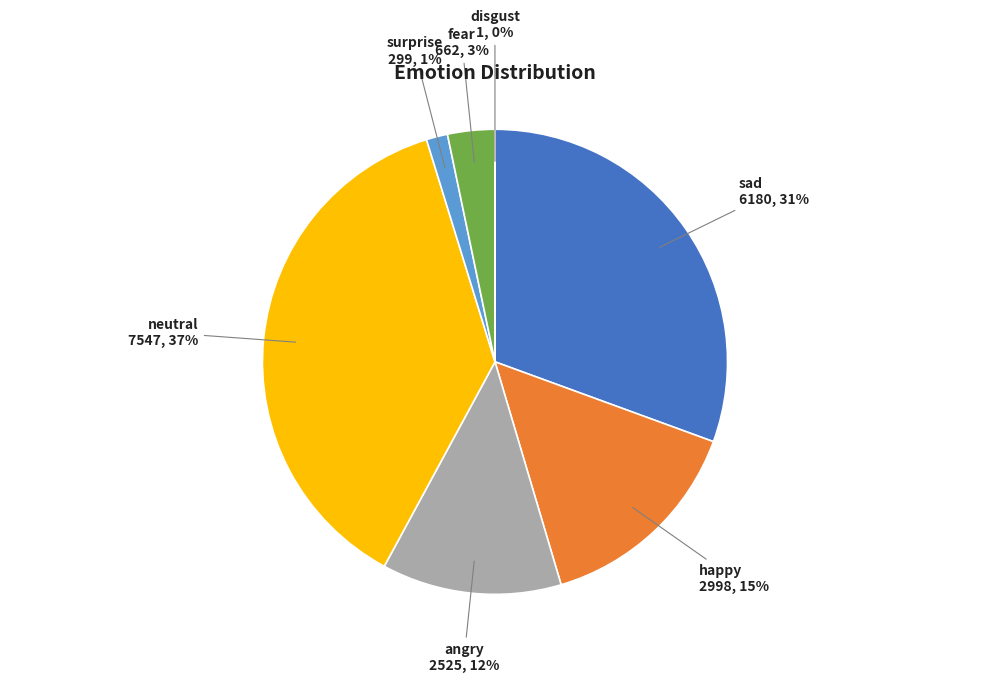

To the nearest percent, what is the average slice percentage?

14%